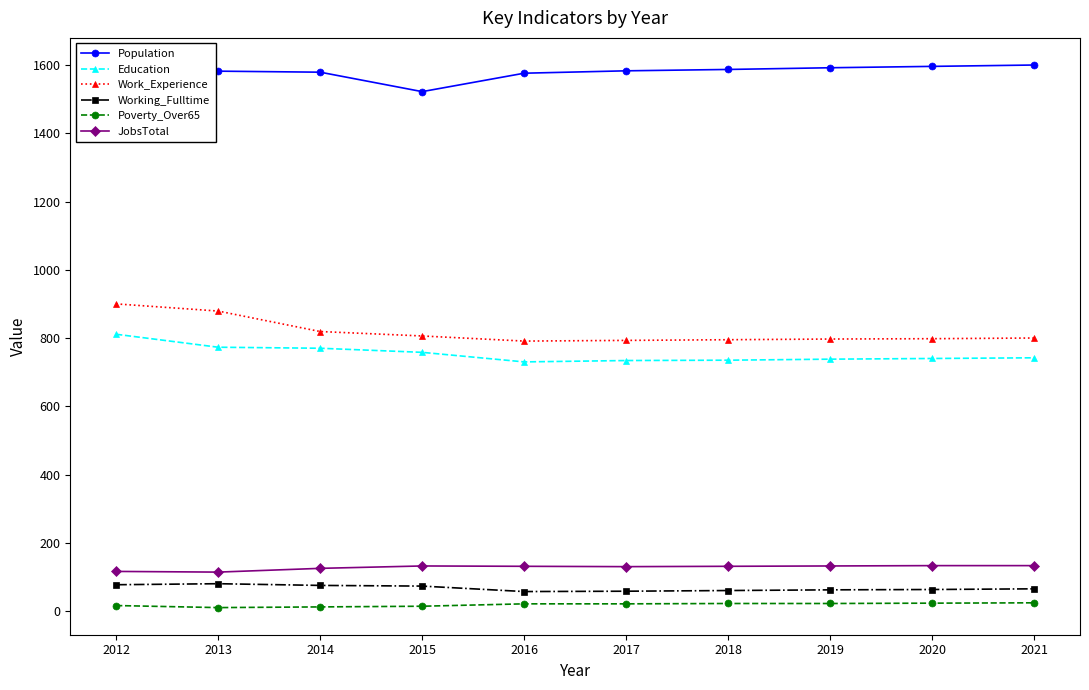

True or false: Working_Fulltime and Poverty_Over65 cross at least once.

False